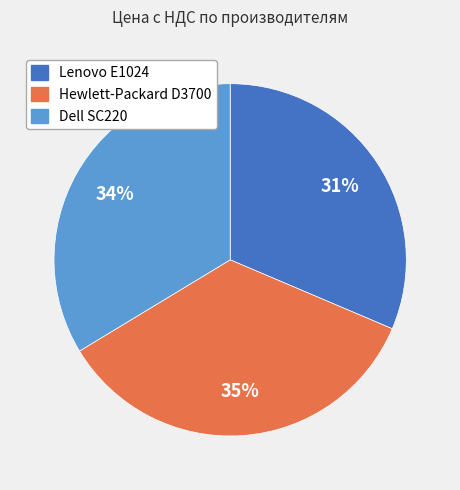

Rank the categories by value from highest to lowest.

Hewlett-Packard D3700, Dell SC220, Lenovo E1024